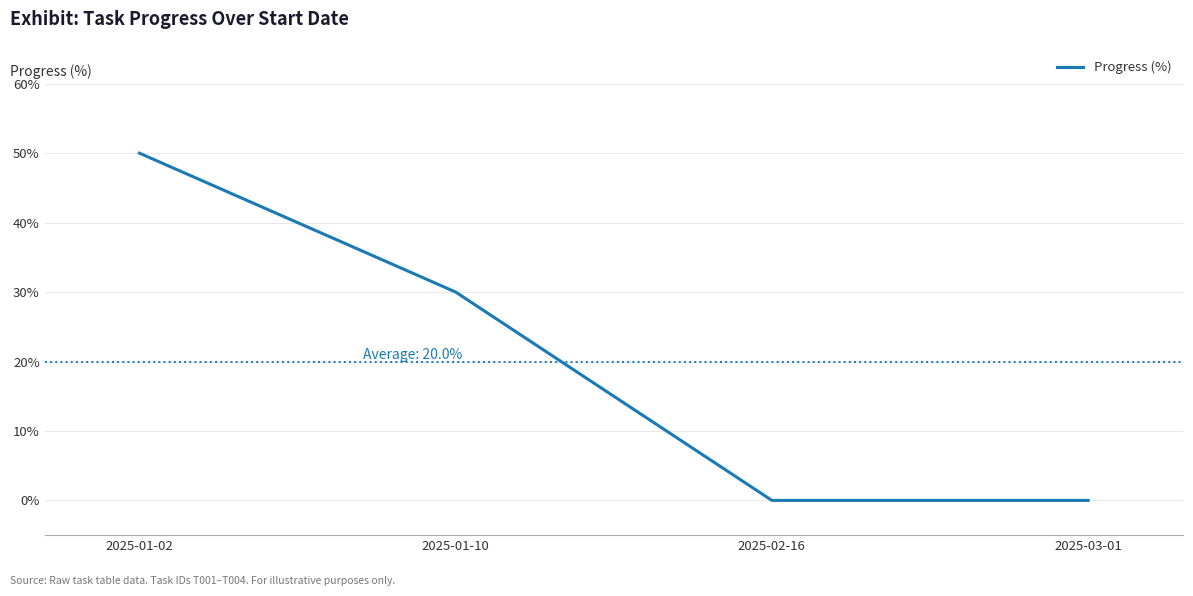

True or false: the data has more than 0 interior local peaks.

False